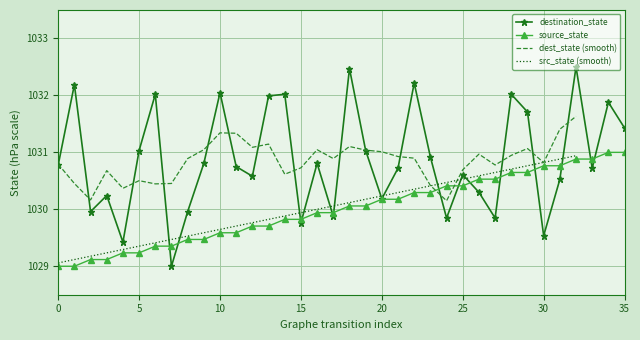

At how many categories does at least one series exceed 1030?

30